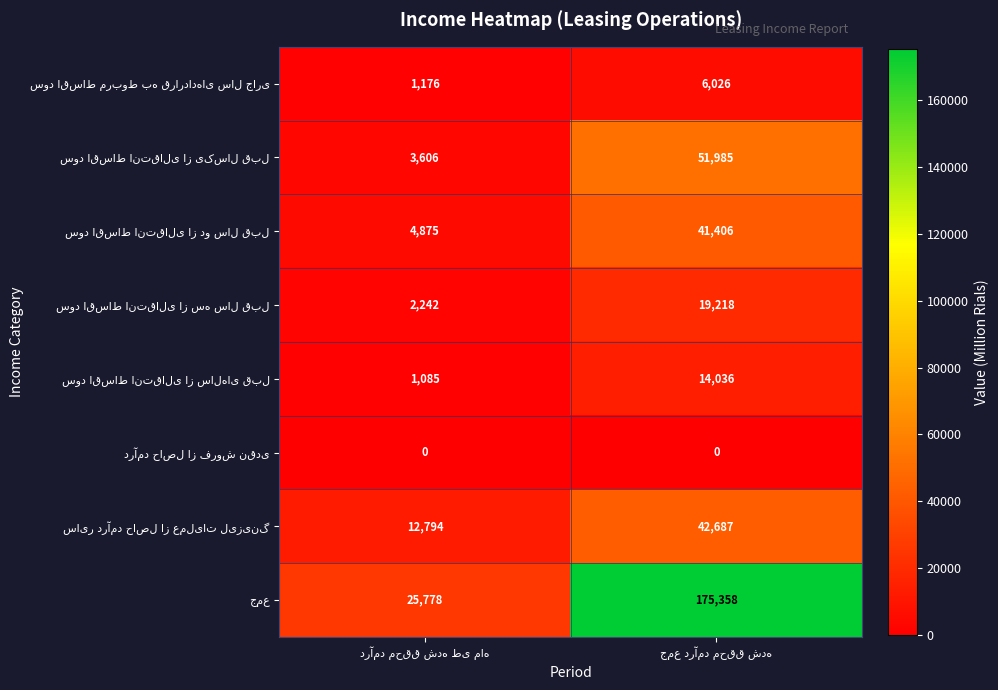

What is the greatest value displayed?

175358